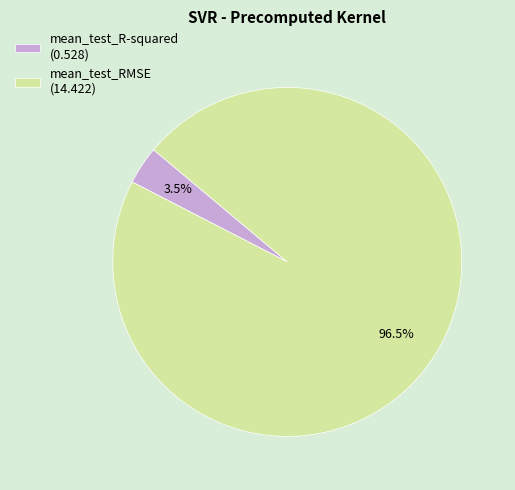

Do mean_test_R-squared (0.528) and mean_test_RMSE (14.422) together represent more than half of the pie?

Yes